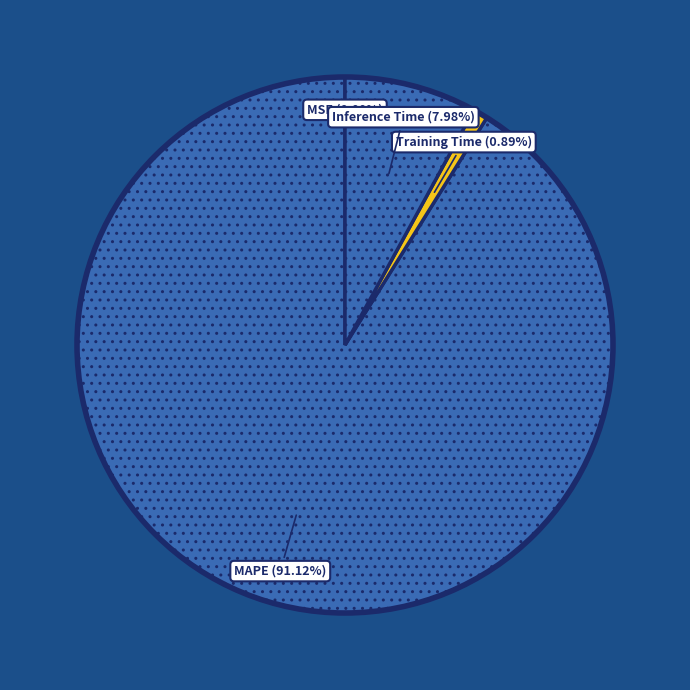

Is it true that MAPE is 91% of the pie?

True